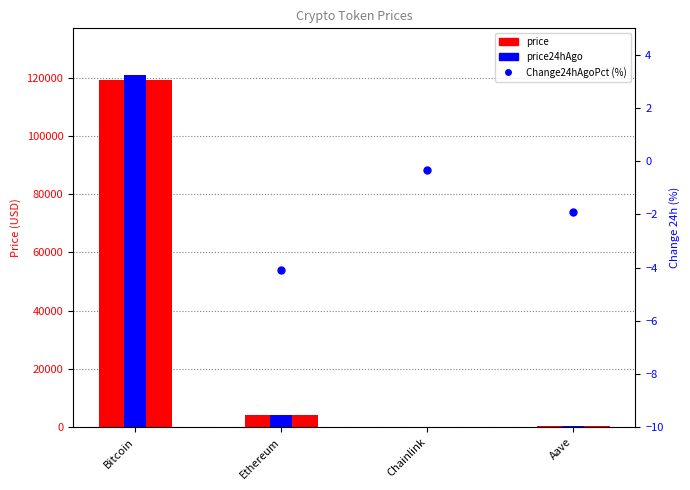

The price24hAgo series shows 121139.0 at Bitcoin. True or false?

True